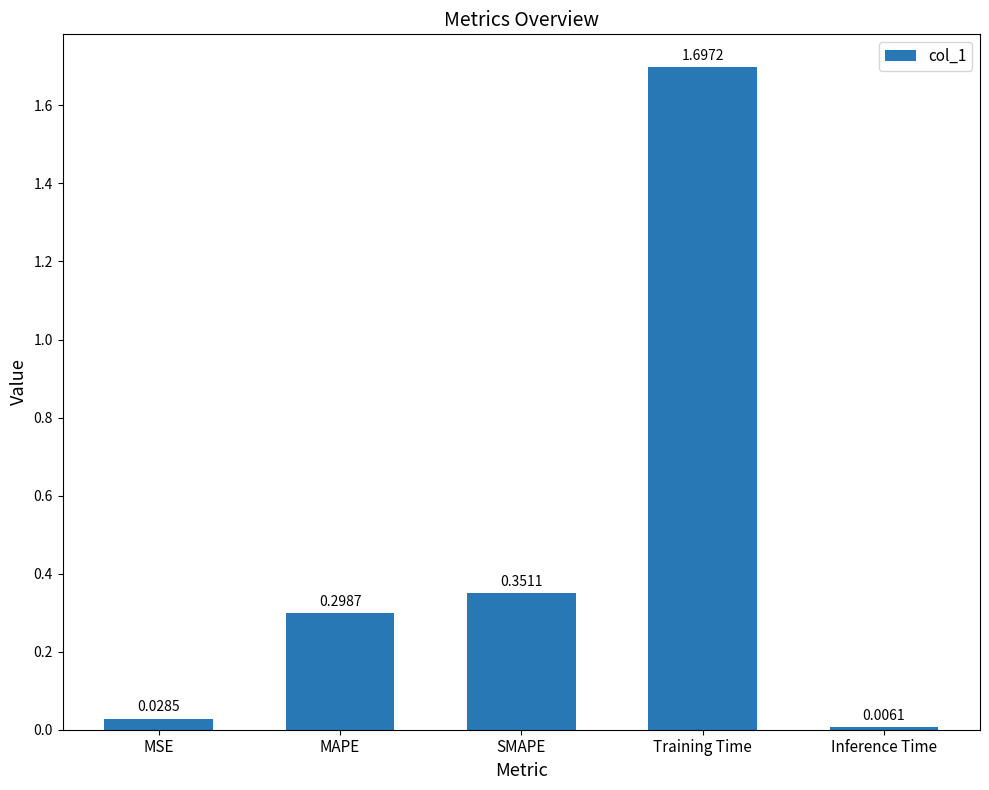

How many series are shown in this chart?

1